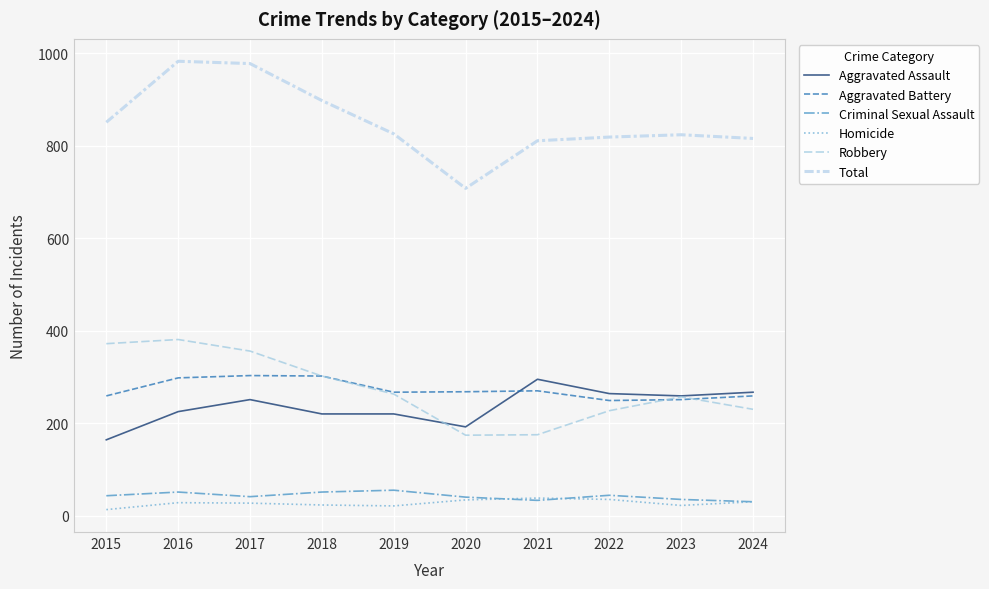

Which series has the largest range (max minus min)?

Total